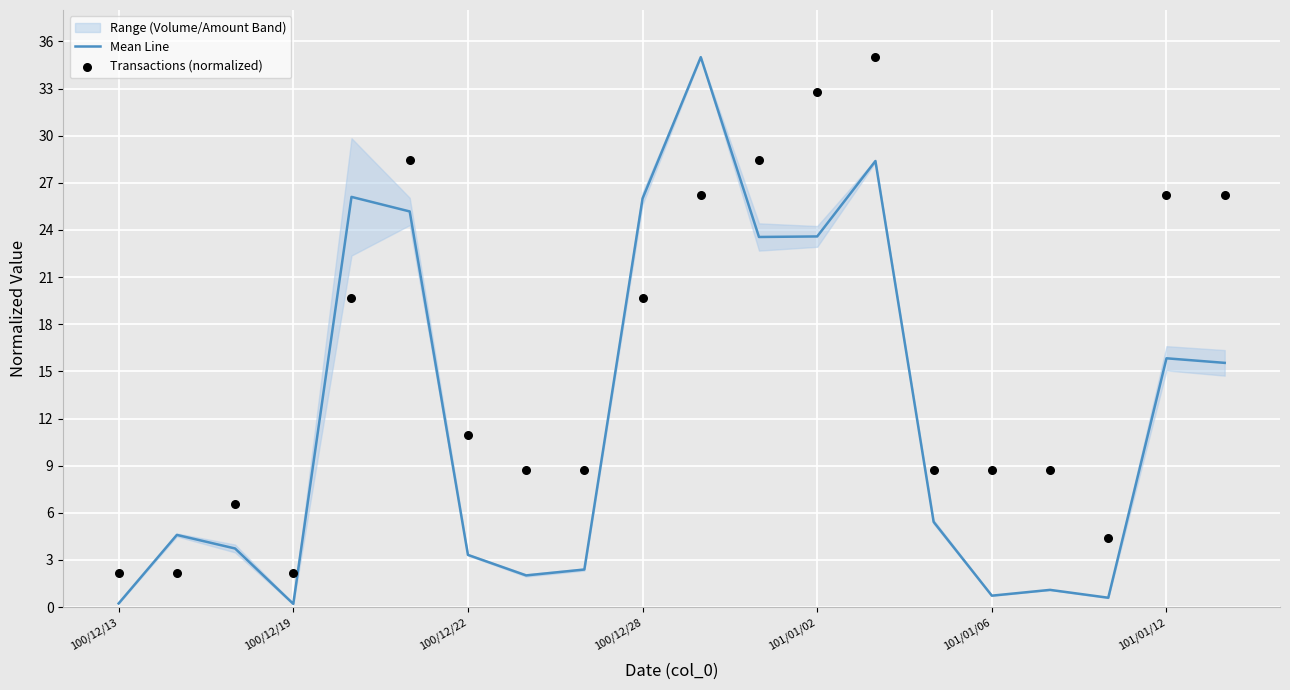

At which category is the sum across all series the highest?

13